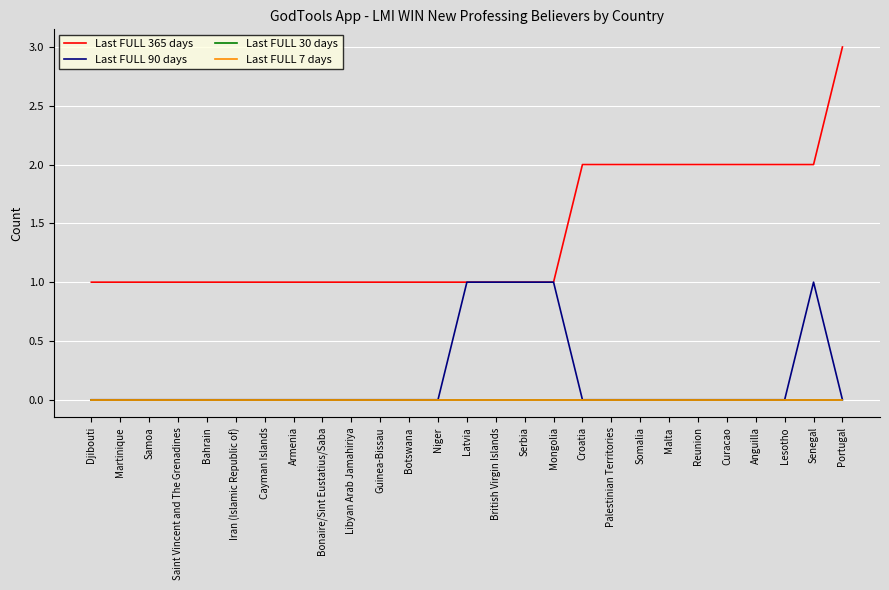

What value does the Last FULL 365 days series have at Martinique?

1